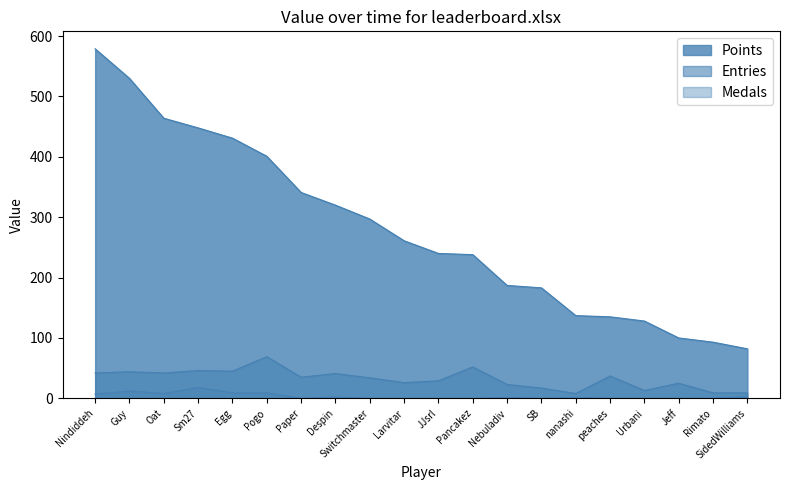

True or false: Points and Entries cross at least once.

False